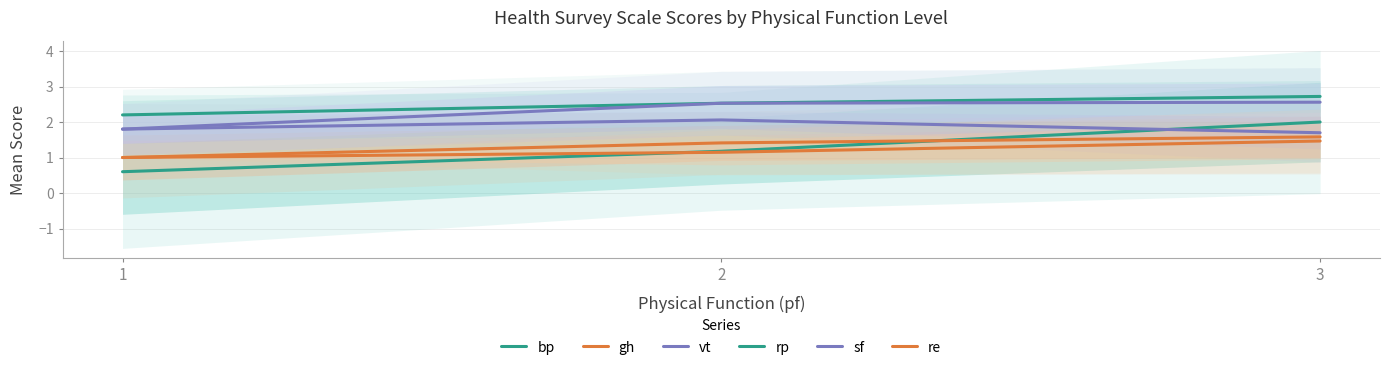

Does the chart display data point markers on the line(s)?

No